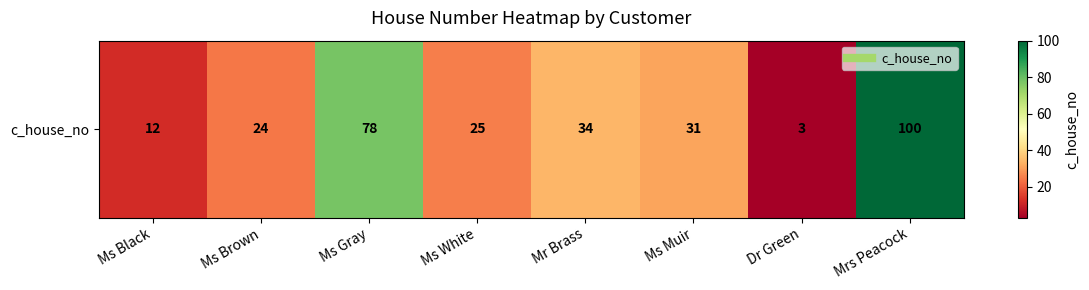

What is the minimum value shown in the chart?

3